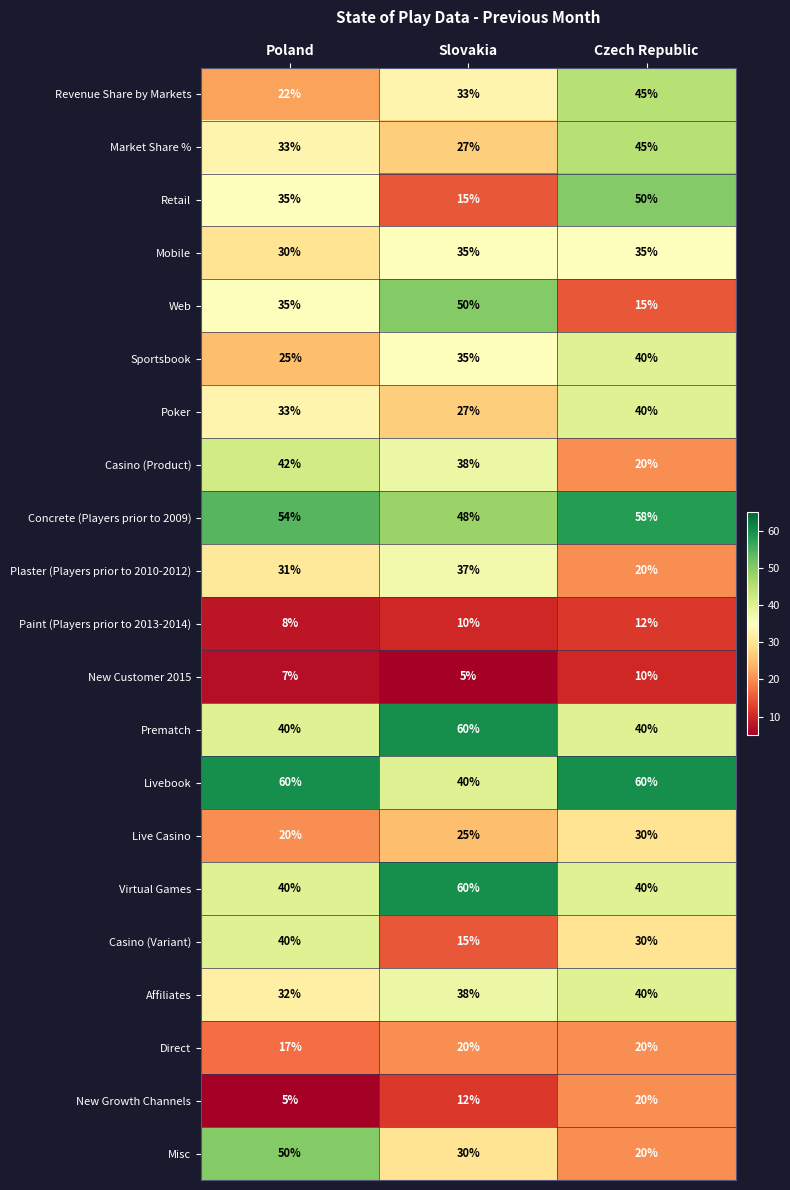

List the labels in order of Misc value, smallest first.

Czech Republic, Slovakia, Poland